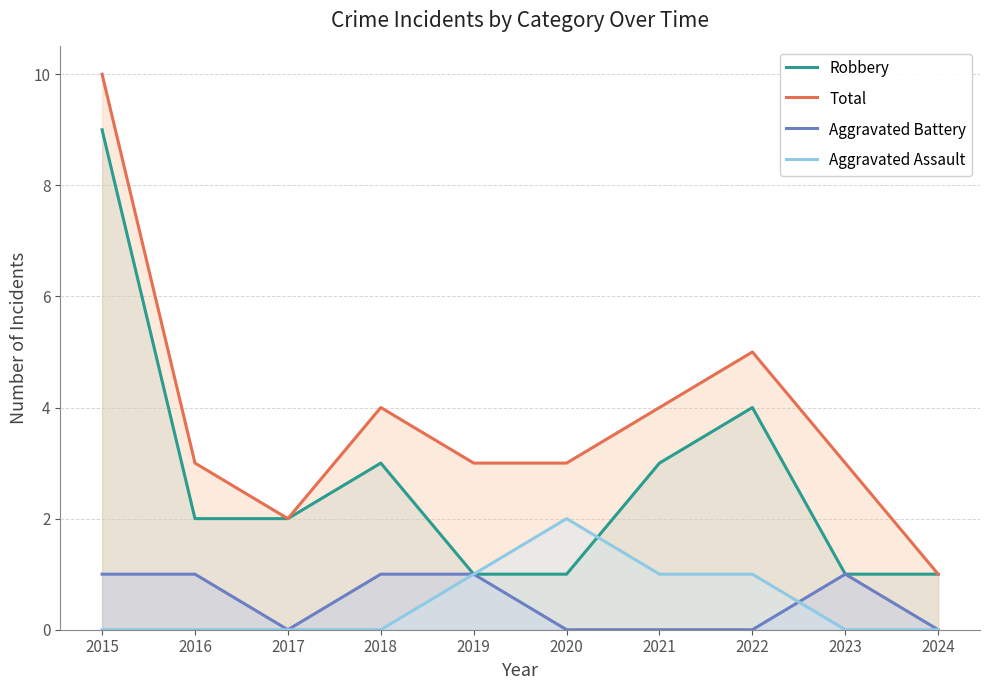

What is the total value across all series at 2015?

20